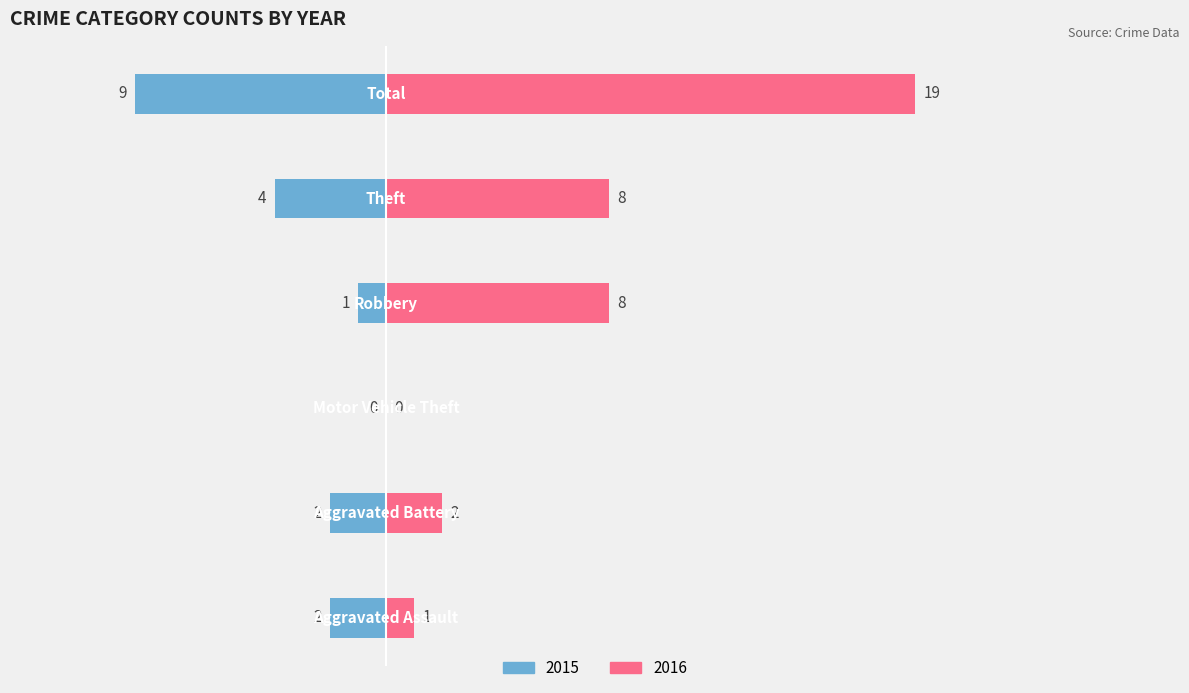

What position from the left is Robbery?

4